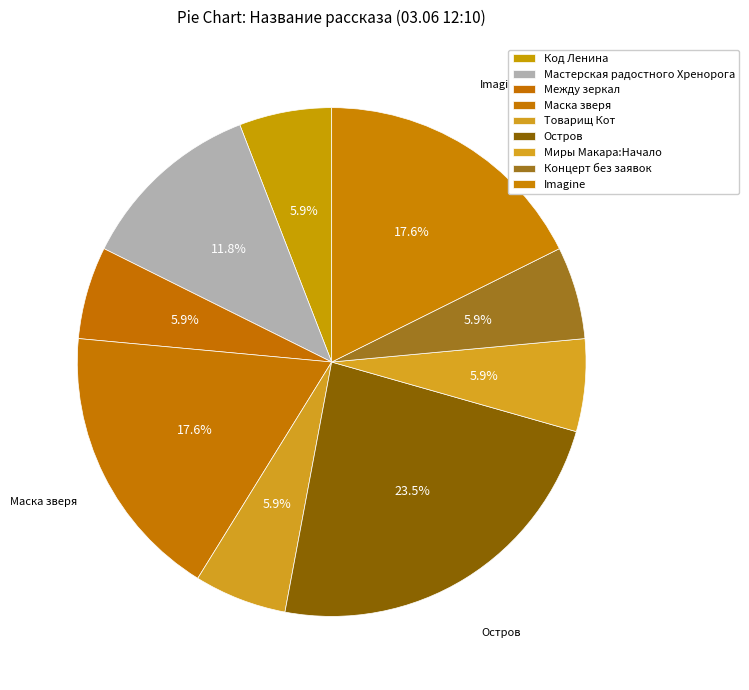

Is it true that Маска зверя is 18% of the pie?

True